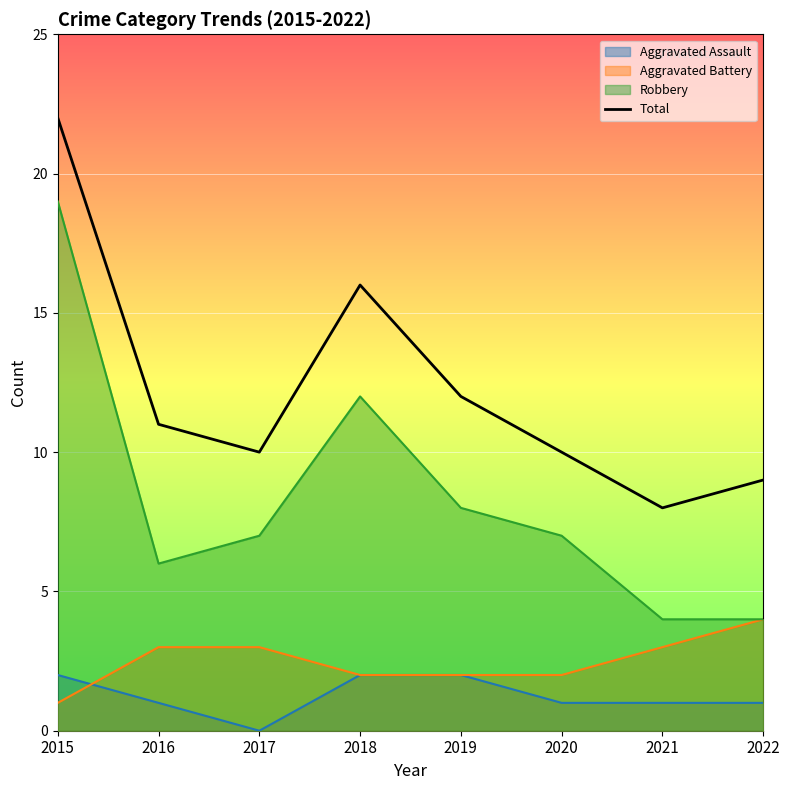

What is the ratio of the value at 2017 to the value at 2018?

0.6